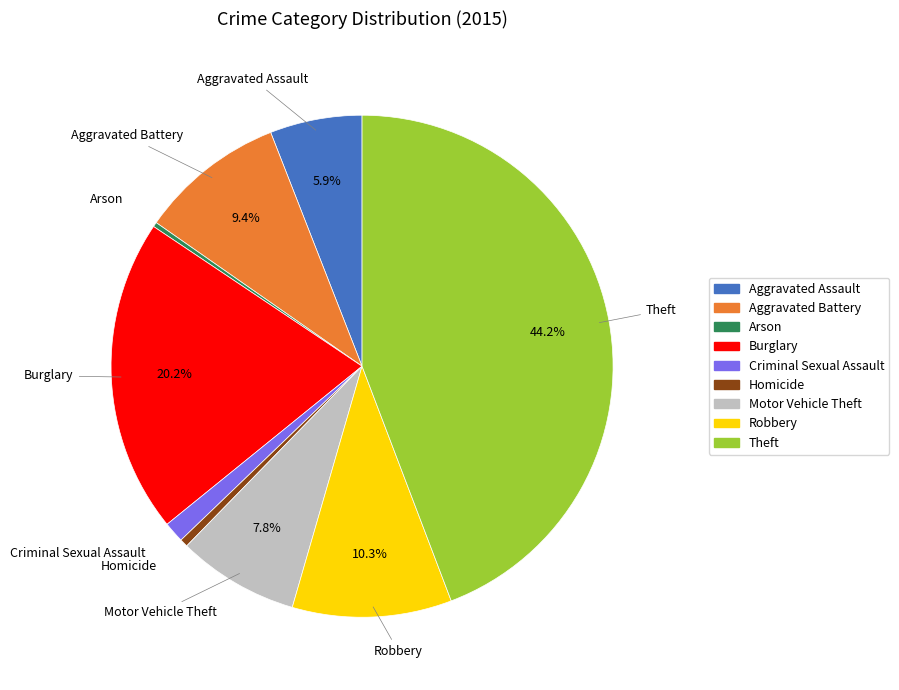

What percentage is the Robbery slice, to the nearest percent?

10%